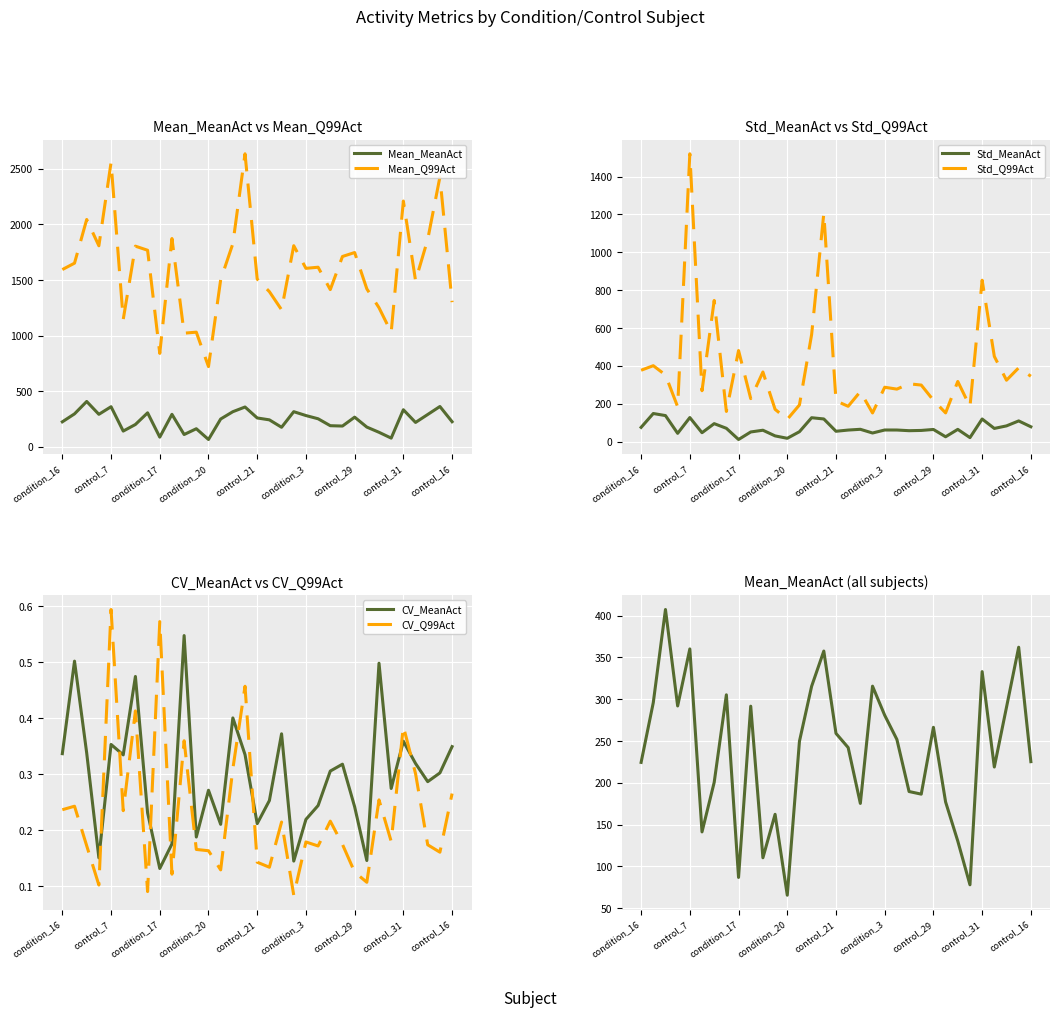

What is the maximum value for Std_MeanAct?

148.6